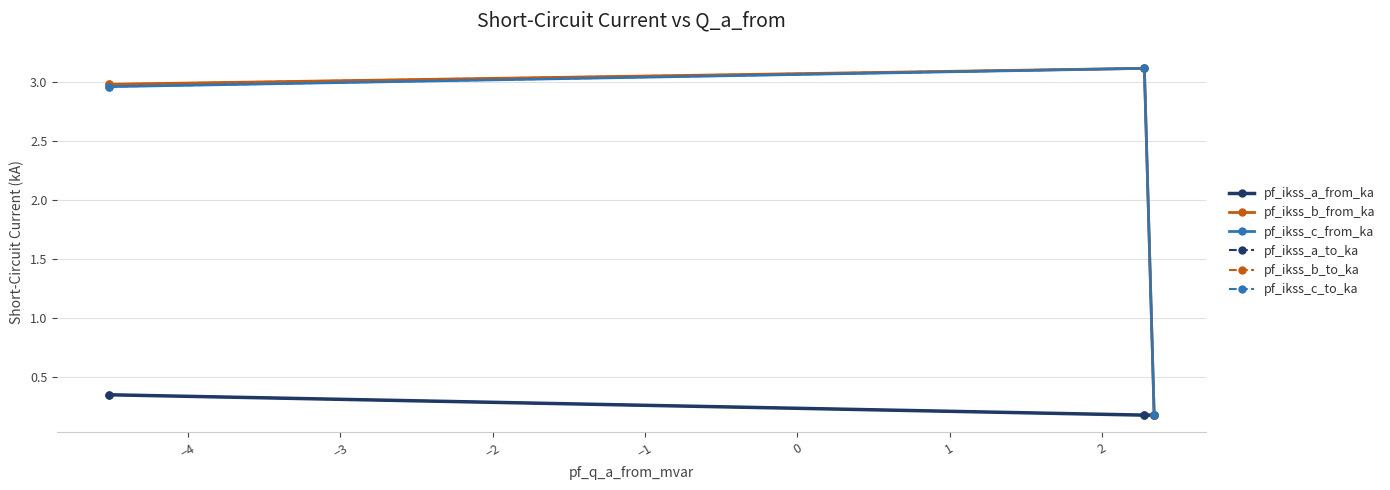

What is the average value of the pf_ikss_b_from_ka series?

2.1